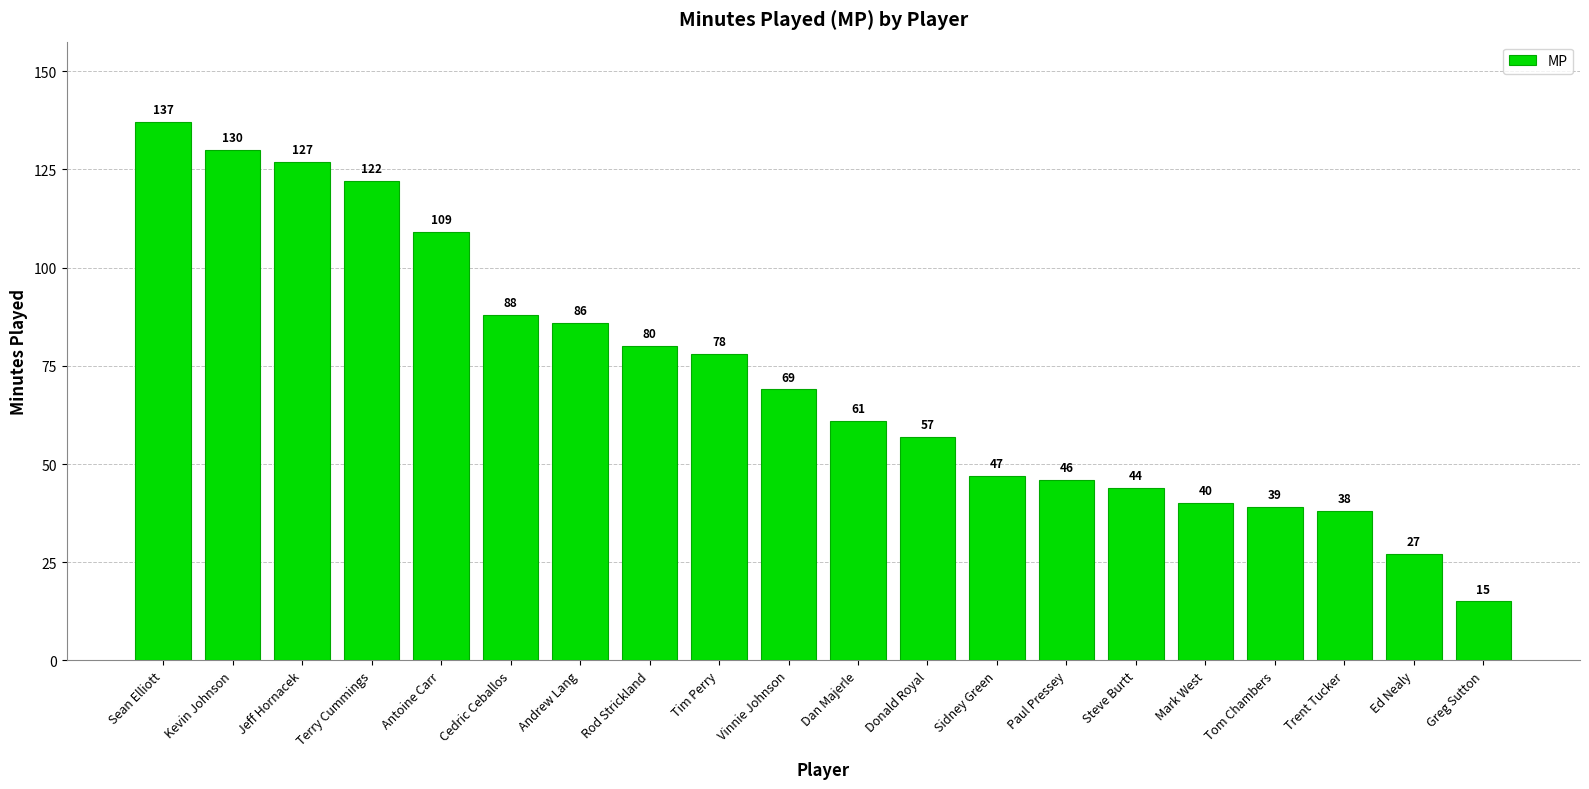

What is the label of the 15th bar from the left?

Steve Burtt